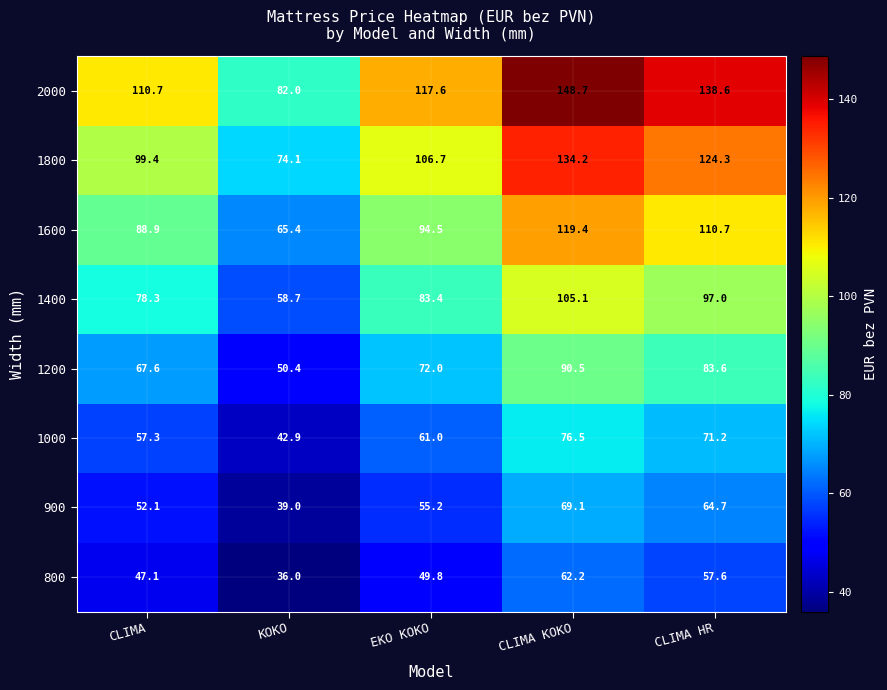

How many distinct data groups are displayed?

8